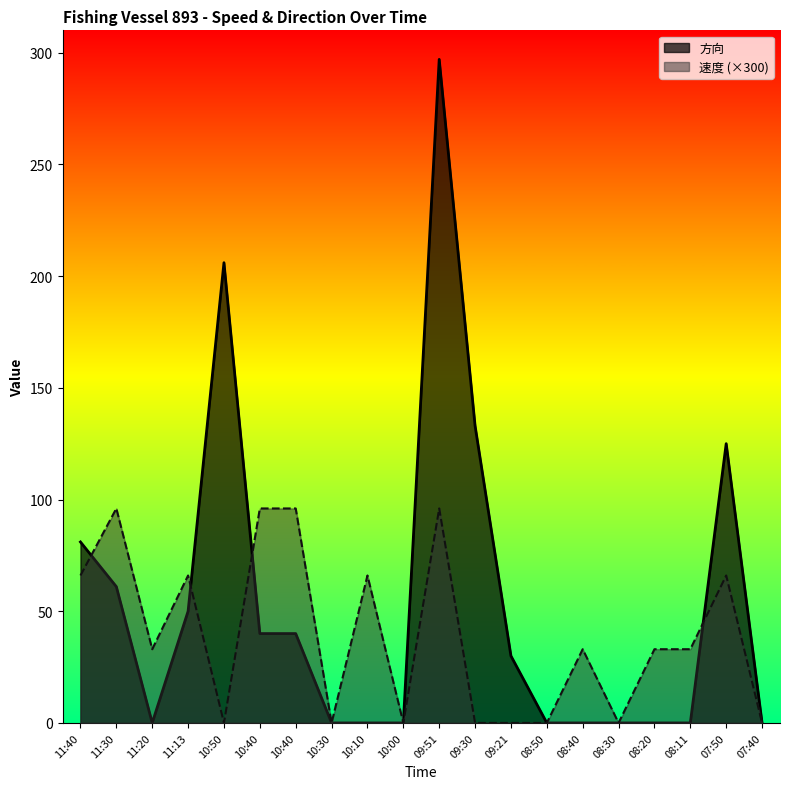

At which category does 速度 reach its first local valley?

11:20